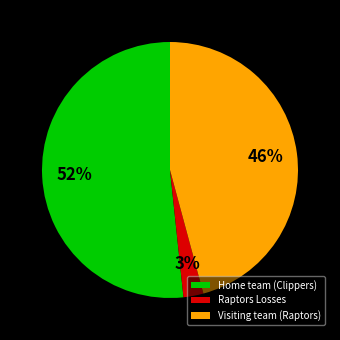

Is it true that Home team (Clippers) is 52% of the pie?

True